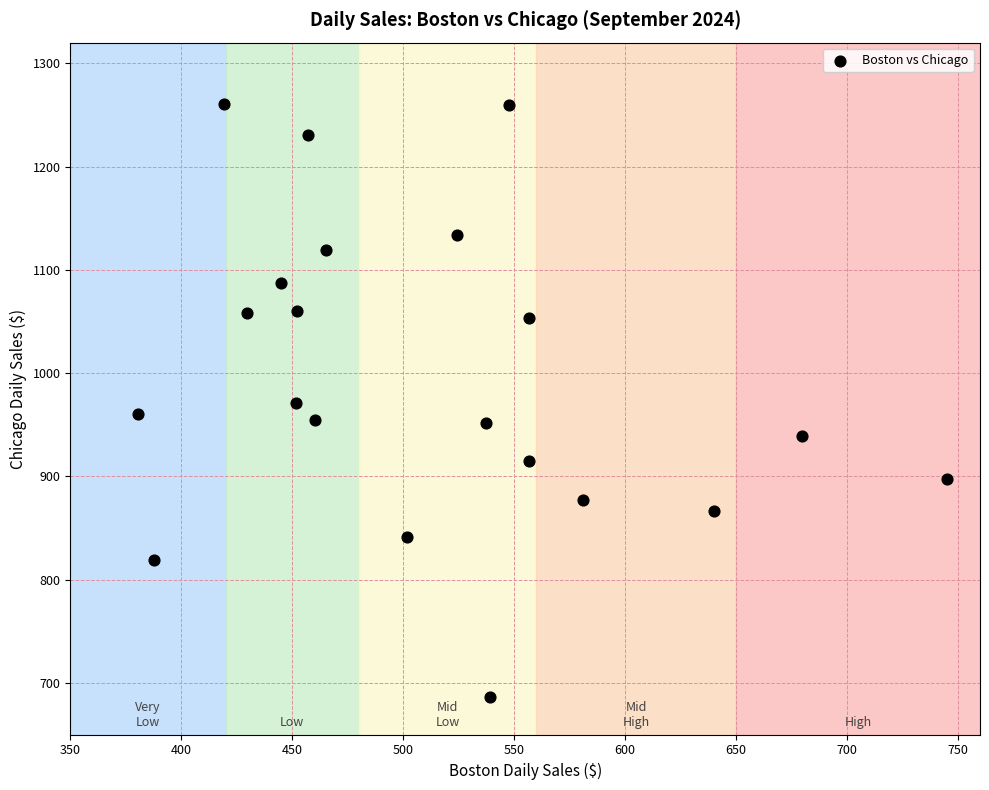

What is the range of X values (max minus min)?

364.4